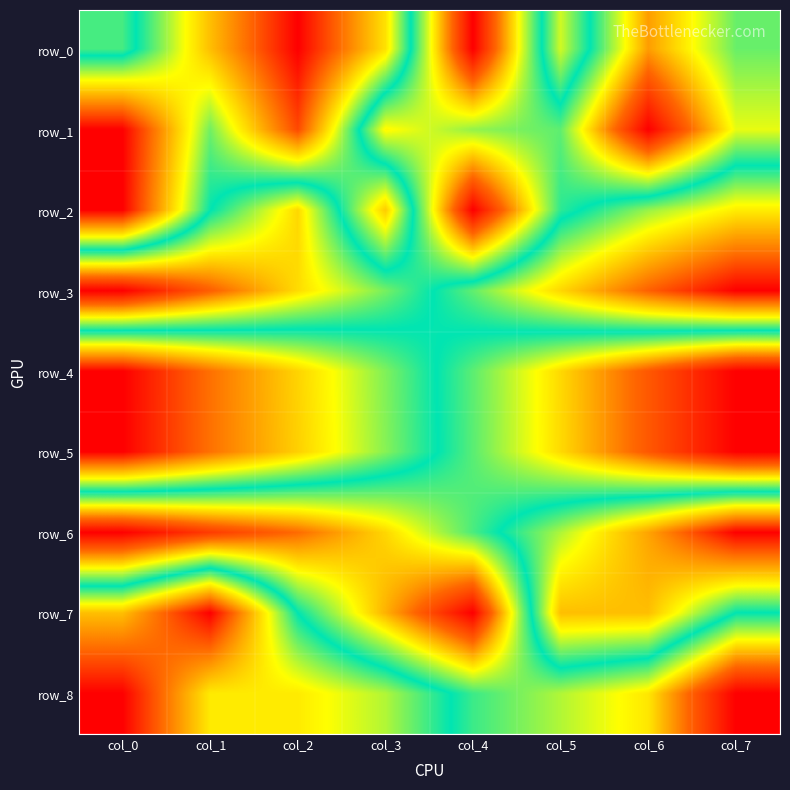

Rank the series by their maximum value, from lowest to highest.

row_0, row_1, row_2, row_3, row_4, row_5, row_6, row_7, row_8